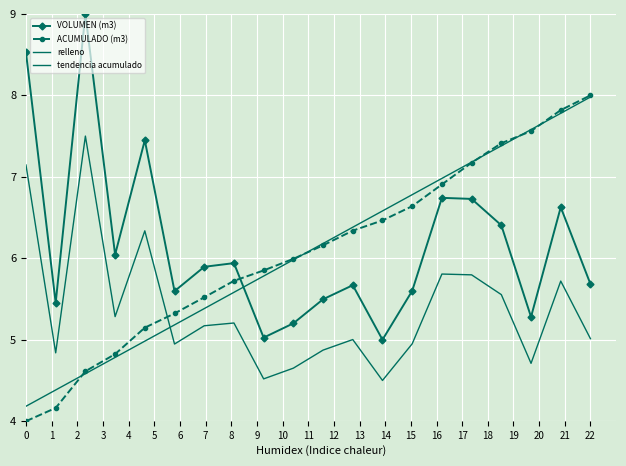

What is the value of the tendencia acumulado point at the 5th from the left?

5.0